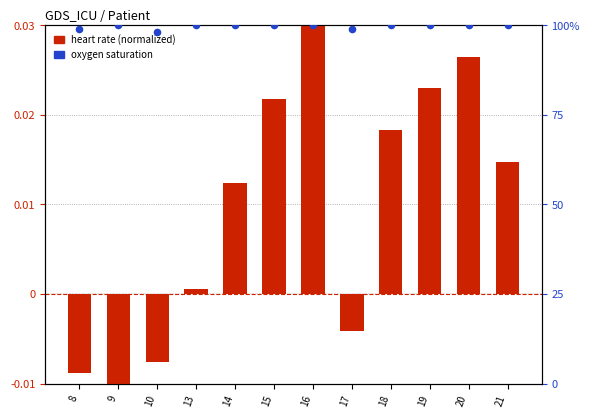

At which category is the sum across all series the highest?

16